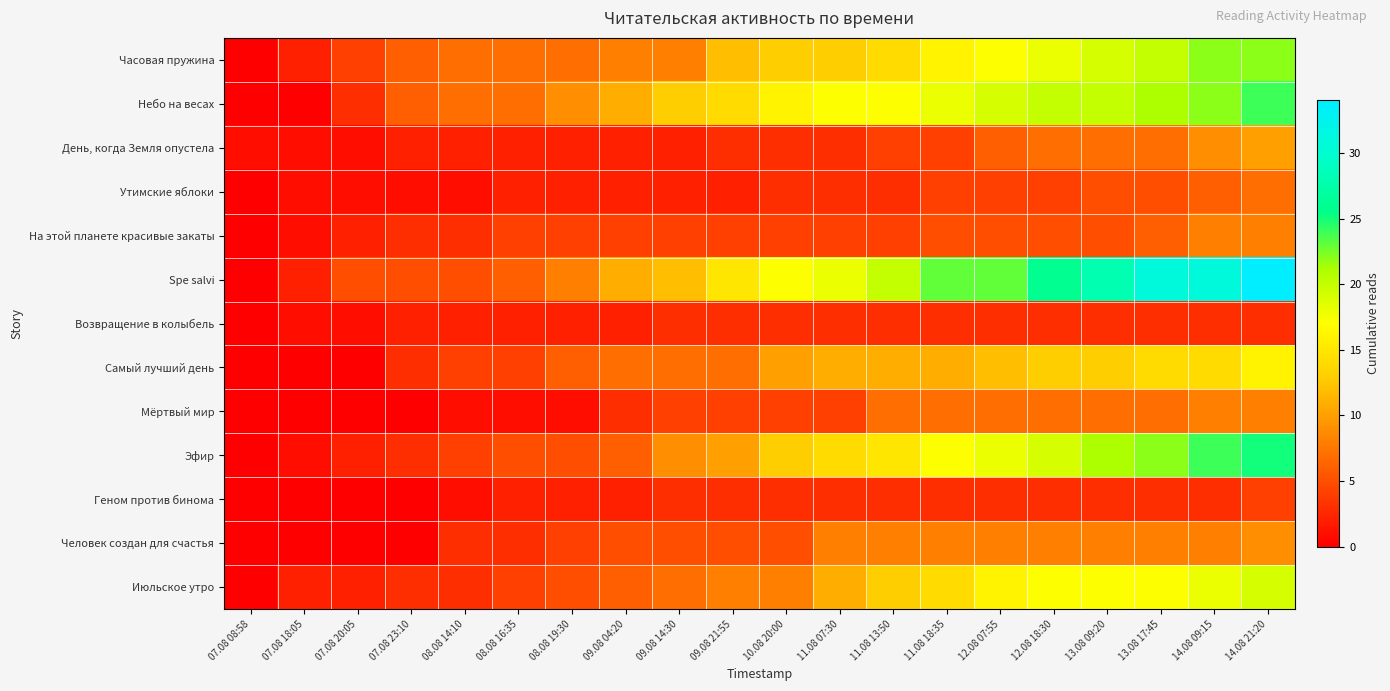

At which category is the sum across all series the highest?

14.08 21:20